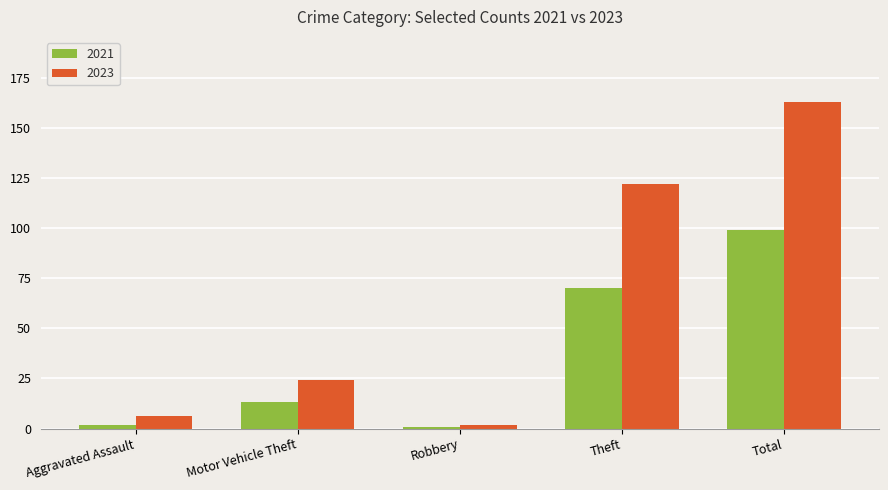

How many groups of bars are there?

5